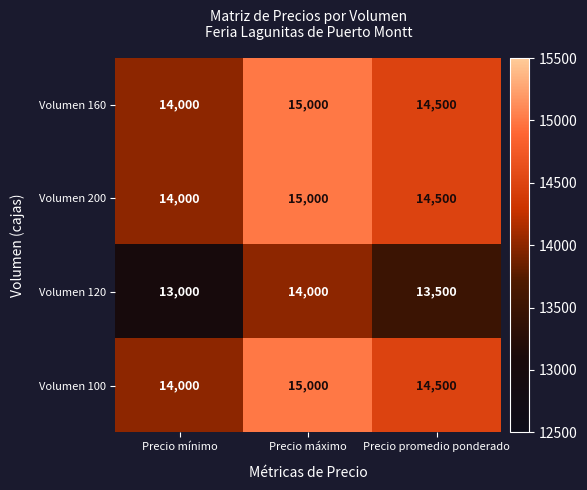

Where is Volumen 160 nearest to the value 14500?

Precio promedio ponderado